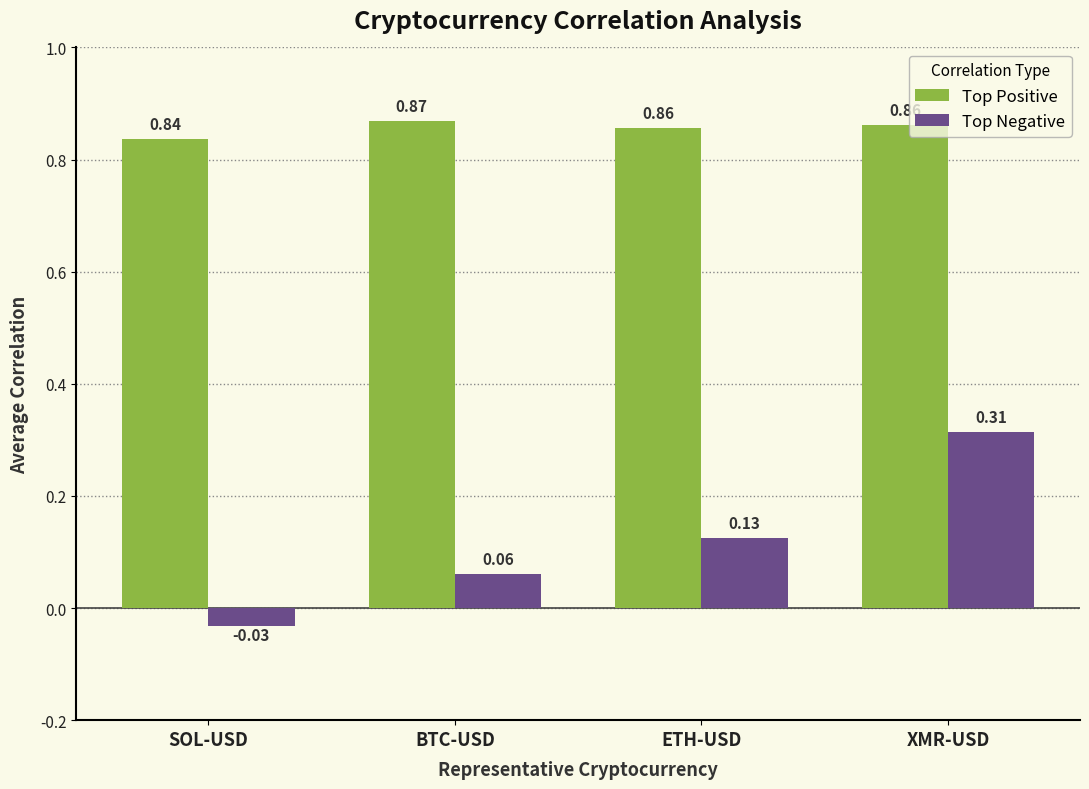

List the series in order of their overall mean, highest first.

Top Positive, Top Negative